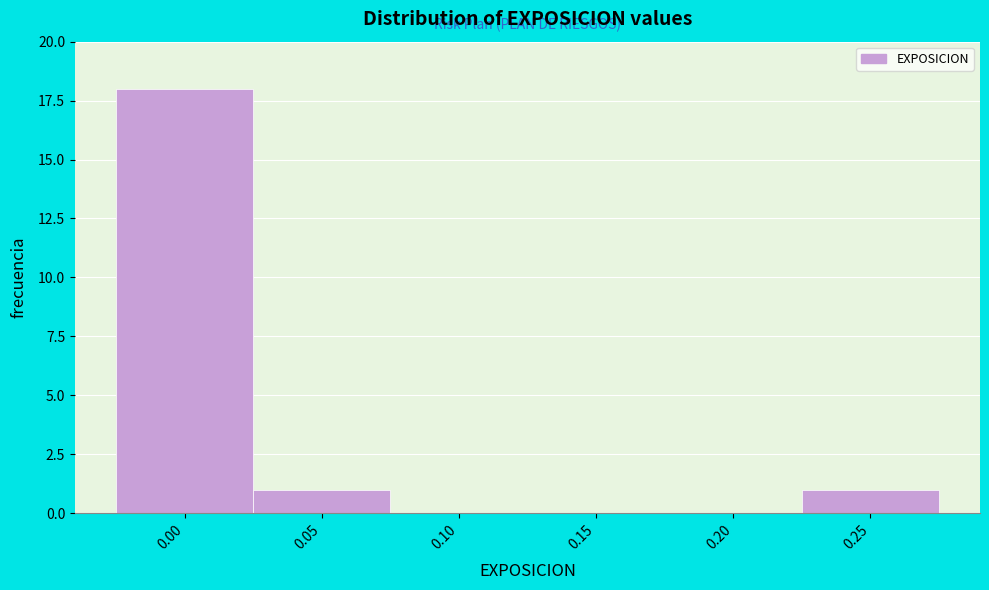

Reading right to left, what are all the values shown in this chart?

0.25=1	0.20=0	0.15=0	0.10=0	0.05=1	0.00=18